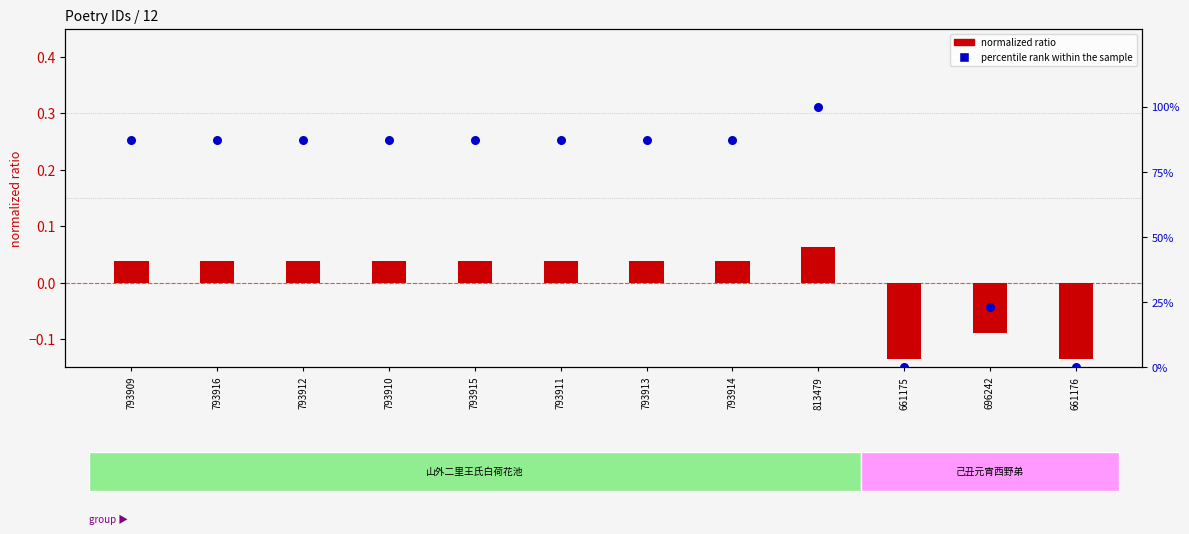

Is the value of normalized ratio at 793909 greater than the value of percentile rank within the sample at 793915?

No